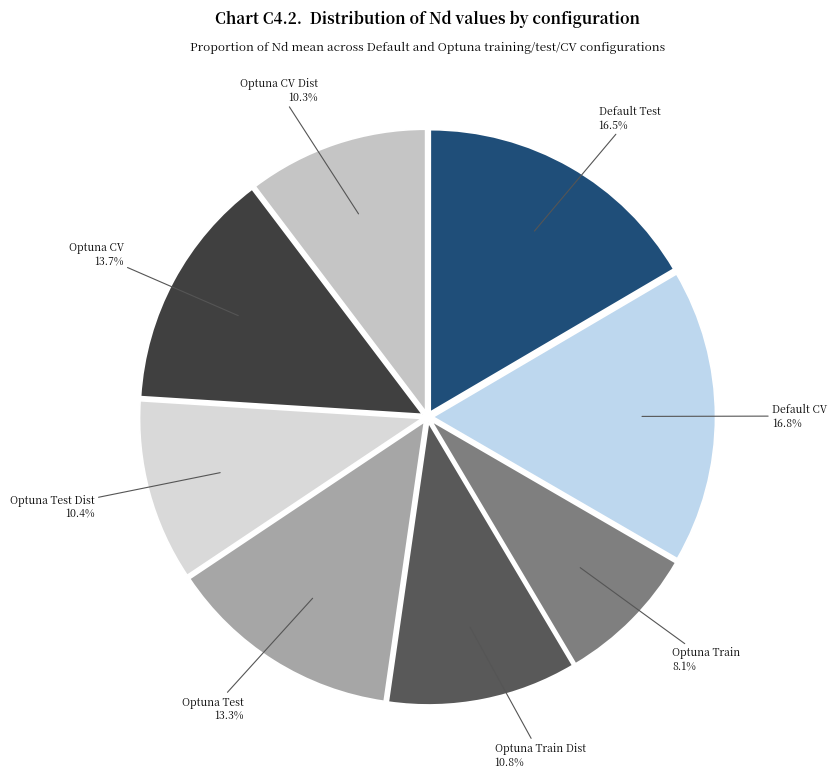

How many slices are in this pie chart?

12